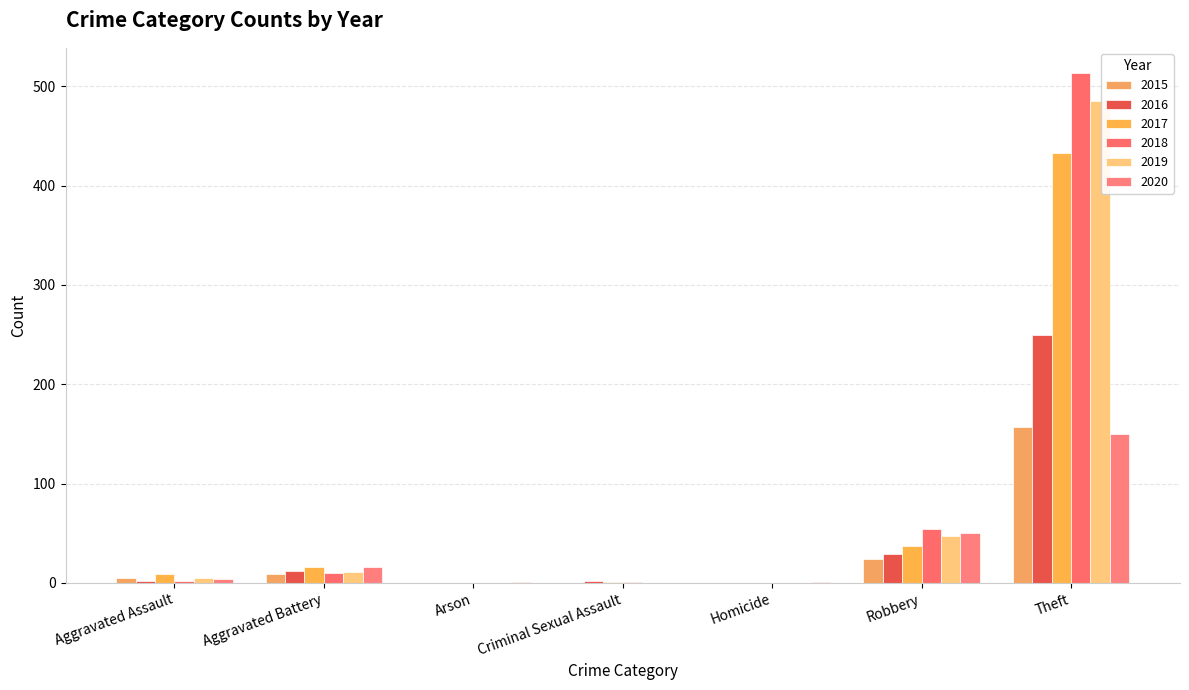

True or false: 2015 has a value of 15 at Robbery.

False